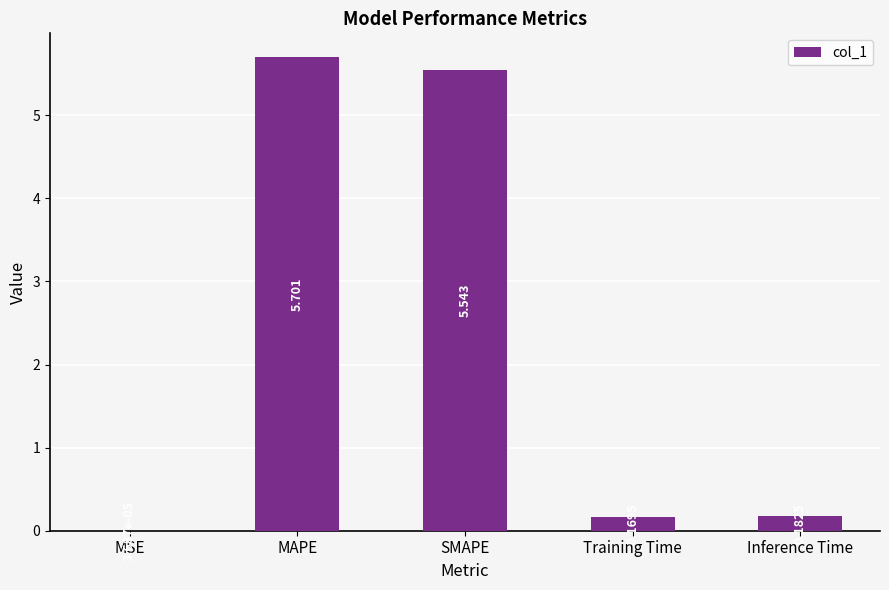

Where is the data nearest to the value 2?

Inference Time